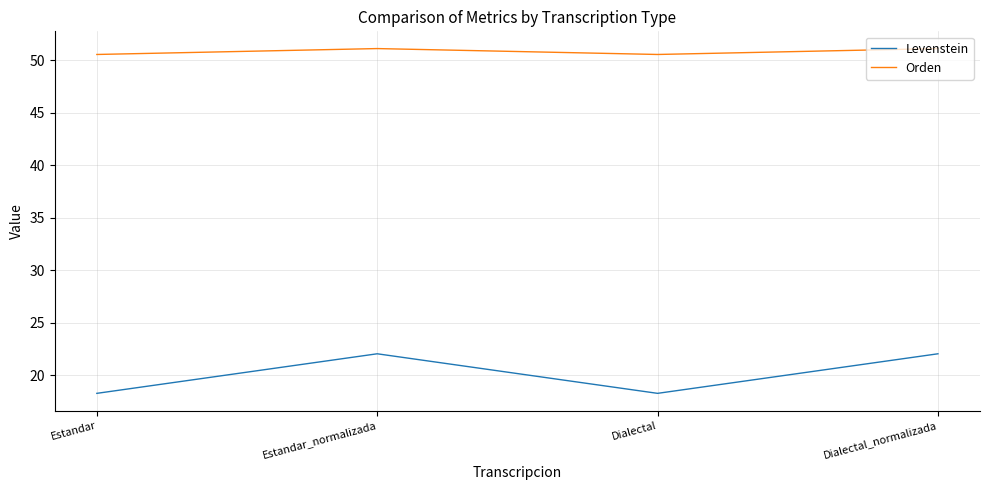

Rank the series by their average value, from highest to lowest.

Orden, Levenstein